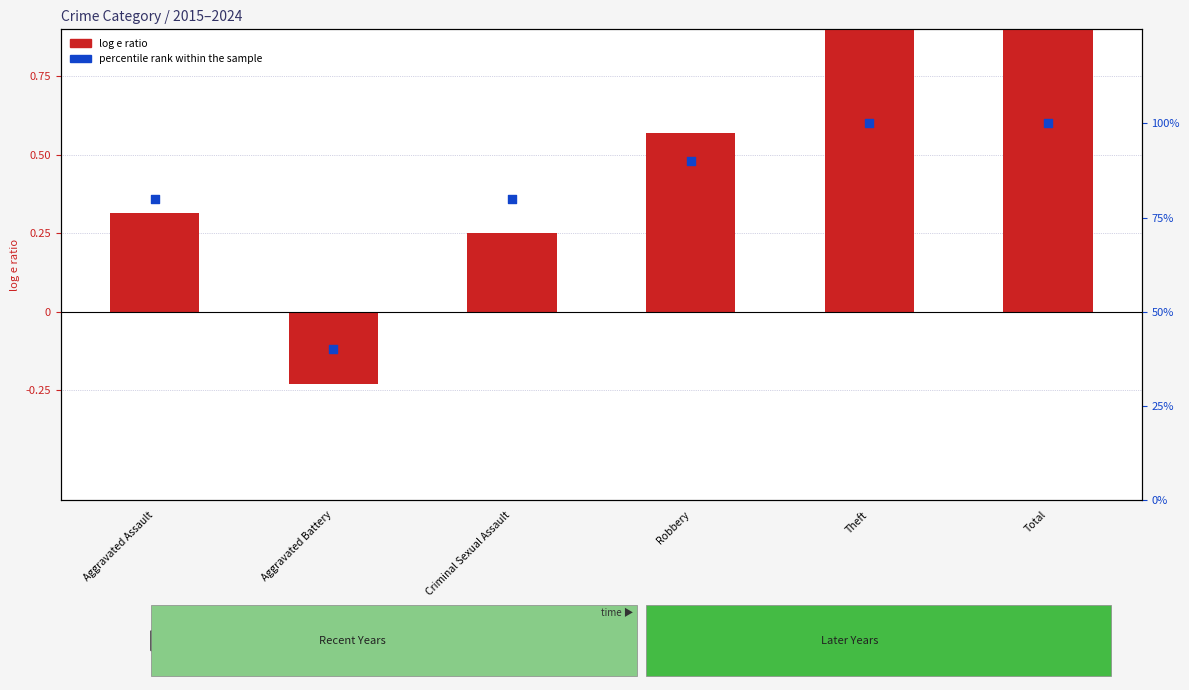

At how many categories does at least one series exceed 1?

1